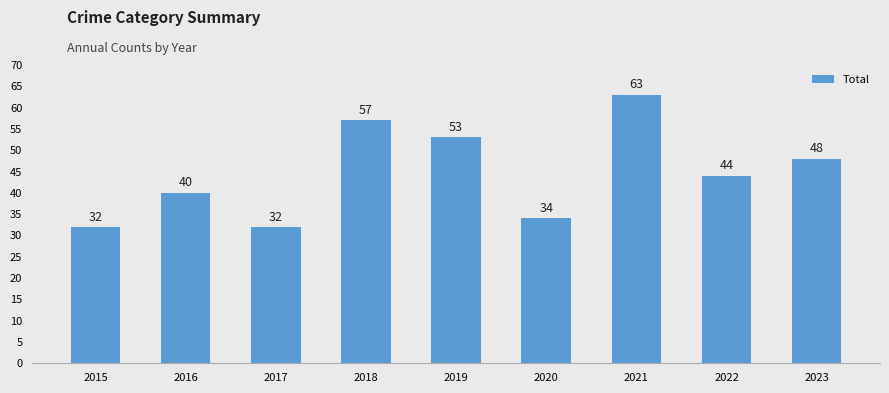

What is the average value?

45